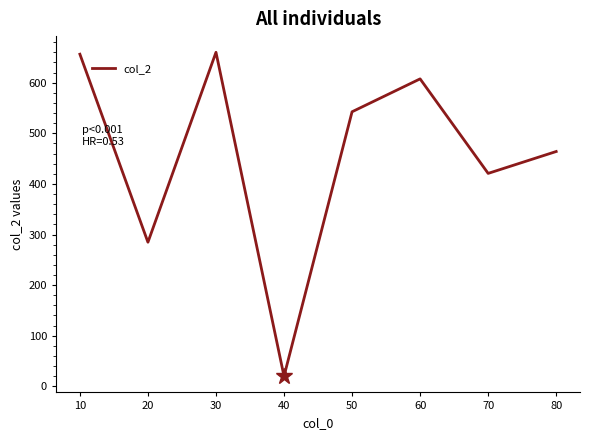

How many values are below 542?

4